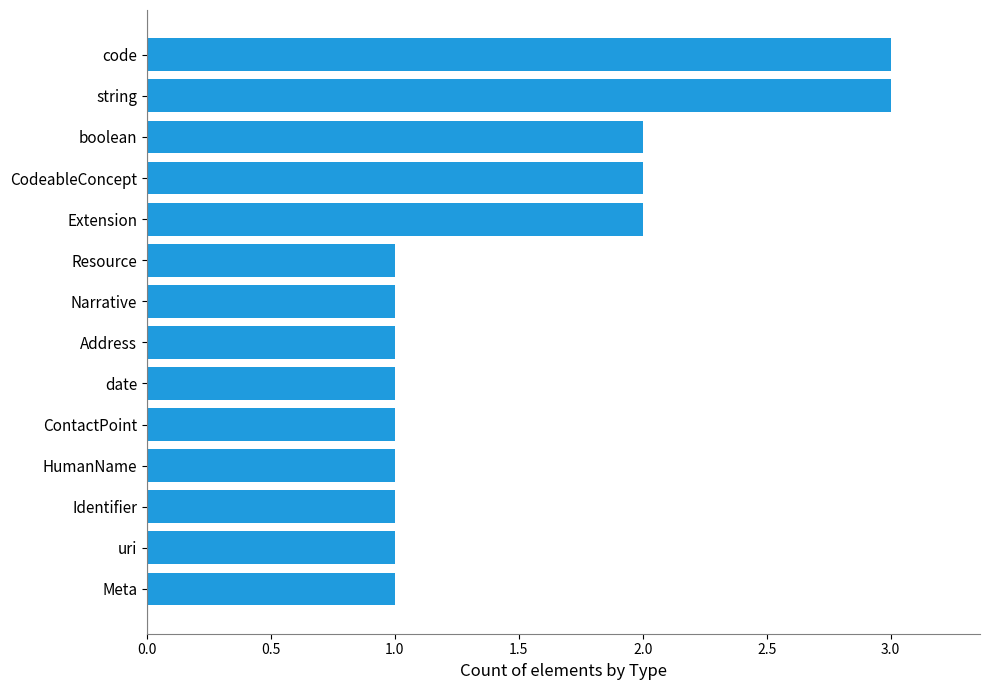

Reading bottom to top, extract all data points from this chart.

1	1	1	1	1	1	1	1	1	2	2	2	3	3